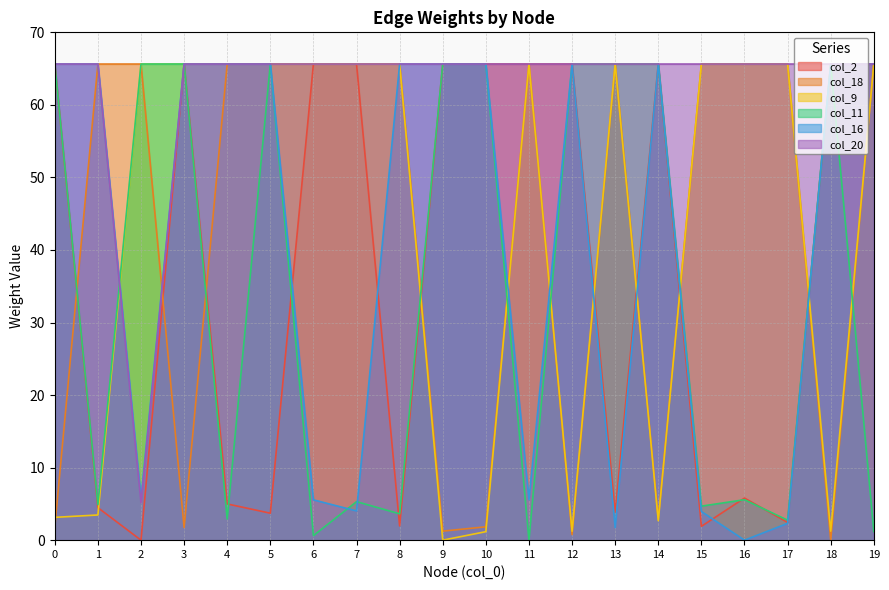

Which series has the largest range (max minus min)?

col_2